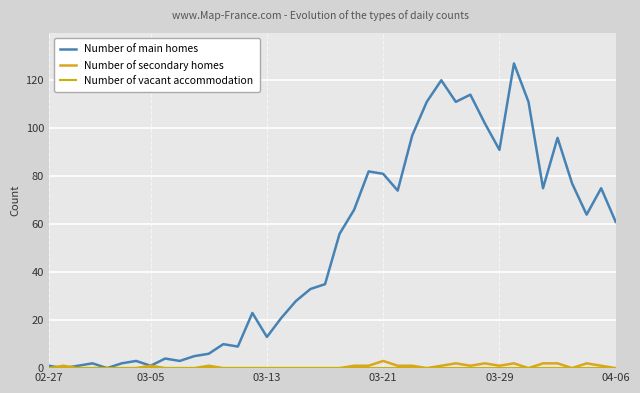

True or false: Number of vacant accommodation and Number of secondary homes intersect in this chart.

False